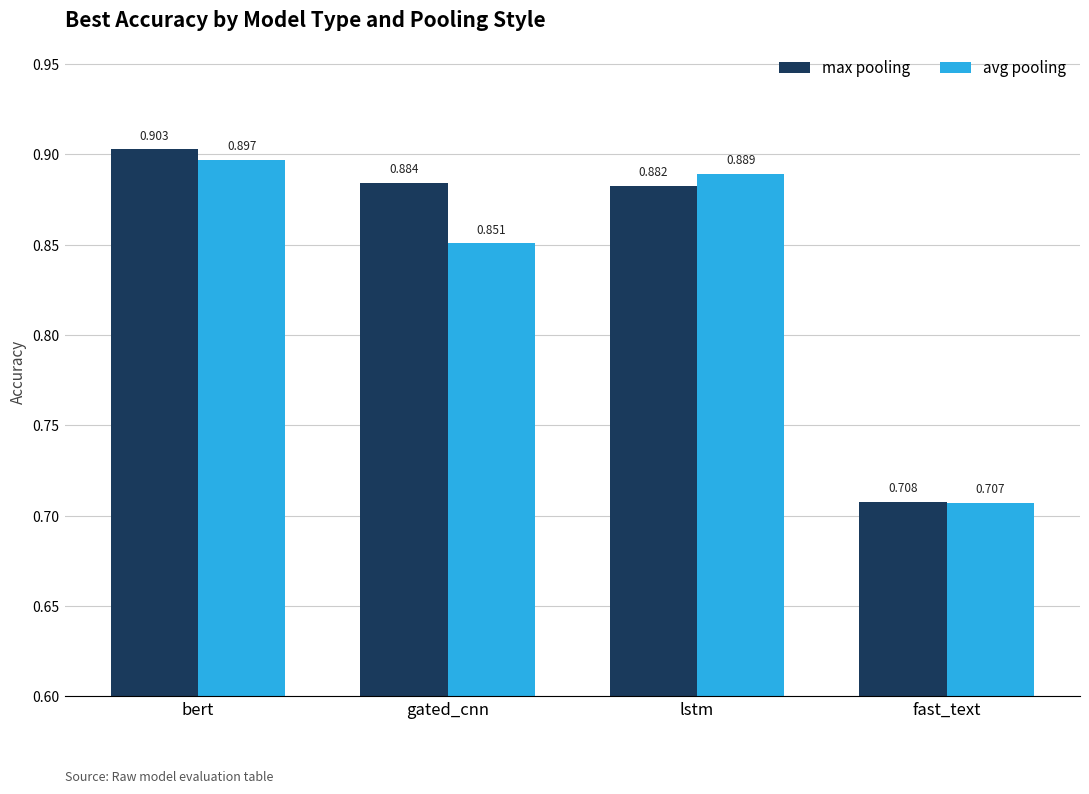

What is the total value across all series at gated_cnn?

1.7